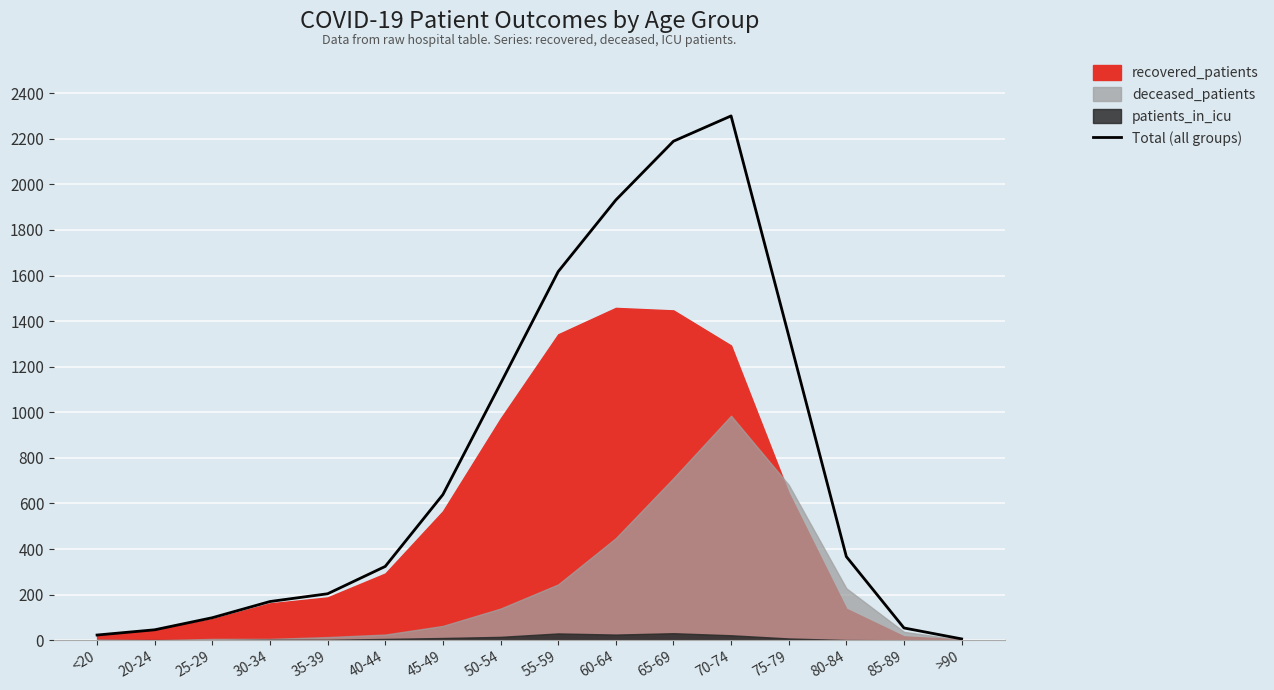

Reading right to left, list all the values displayed in this chart.

>90=6	85-89=54	80-84=367	75-79=1336	70-74=2300	65-69=2189	60-64=1931	55-59=1617	50-54=1126	45-49=639	40-44=324	35-39=204	30-34=170	25-29=99	20-24=46	<20=23